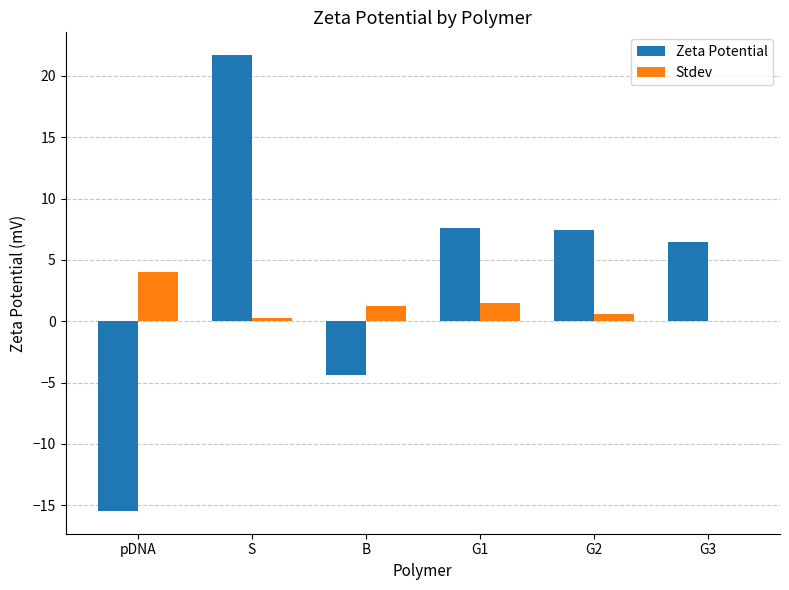

Read the Zeta Potential value at pDNA.

-15.5